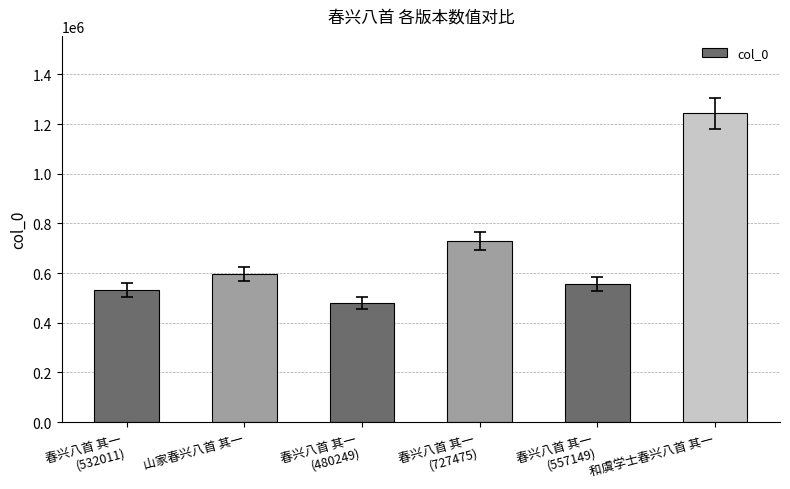

Rank the categories by value from highest to lowest.

和虞学士春兴八首 其一, 春兴八首 其一
(727475), 山家春兴八首 其一, 春兴八首 其一
(557149), 春兴八首 其一
(532011), 春兴八首 其一
(480249)